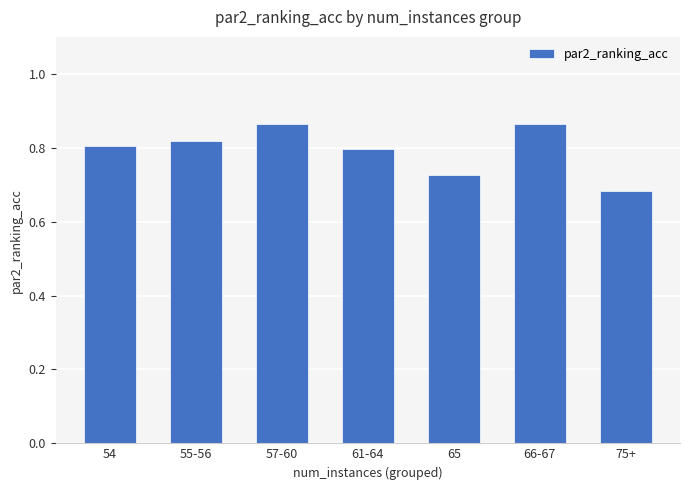

What position from the left is 61-64?

4